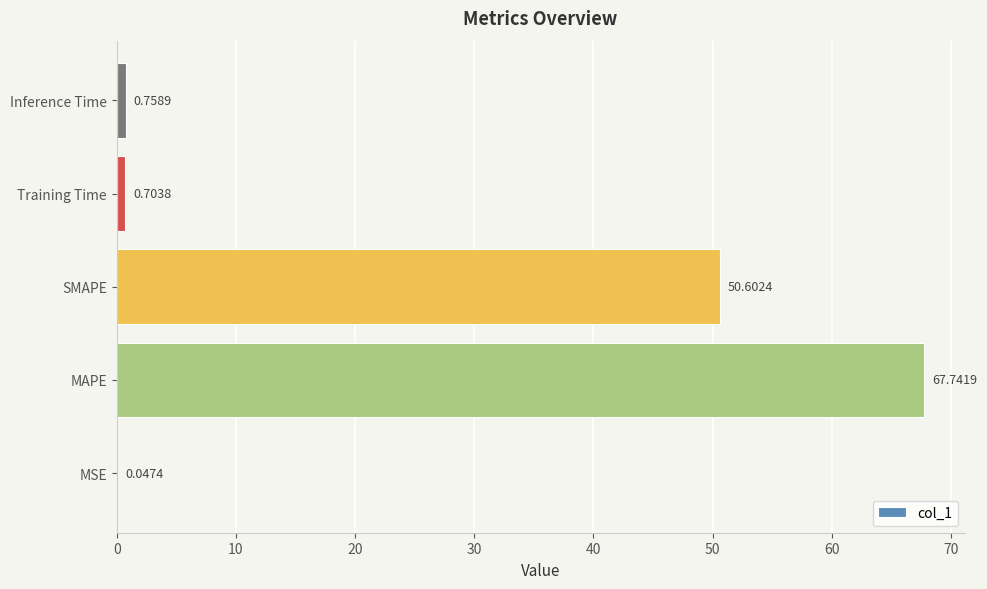

What is the sum of all values?

119.9